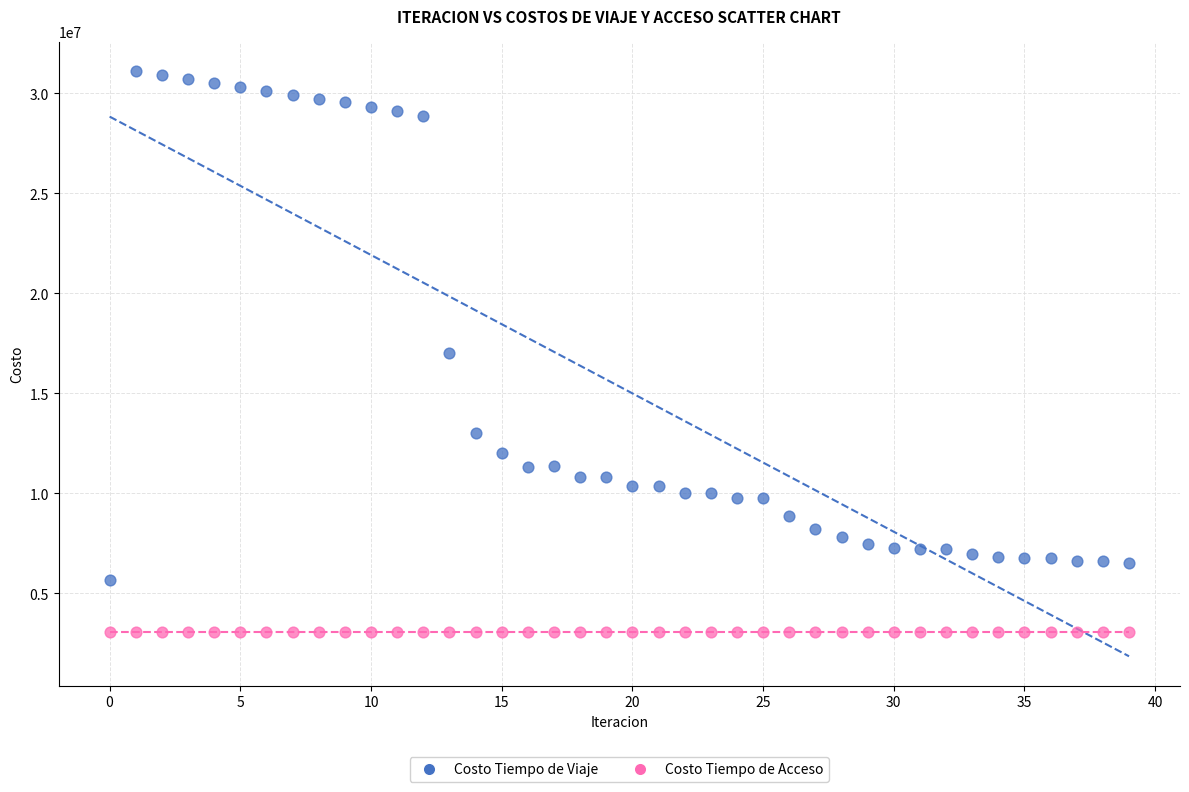

Which series reaches the maximum Y coordinate?

Costo Tiempo de Viaje